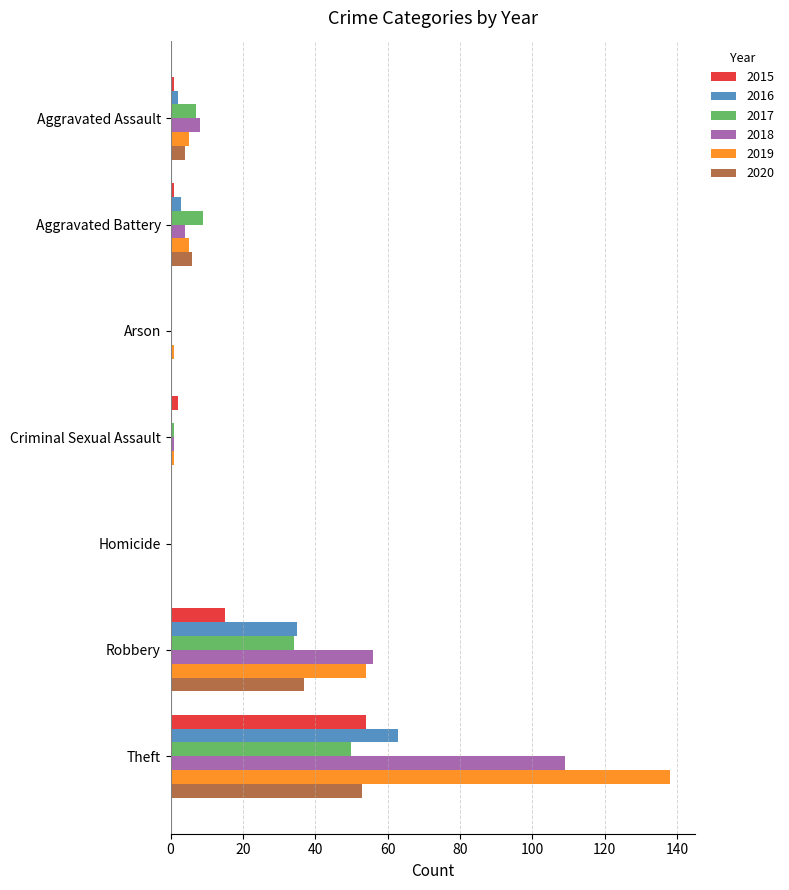

How many categories are shown in the chart?

7